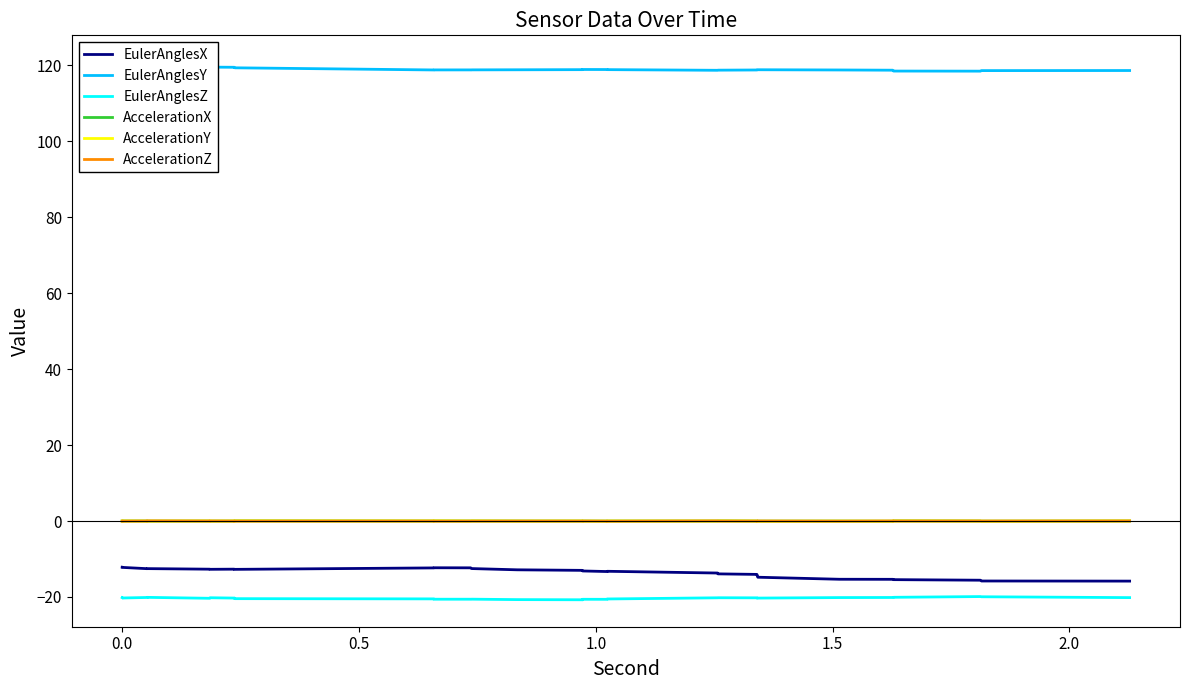

True or false: AccelerationZ and EulerAnglesY cross at least once.

False